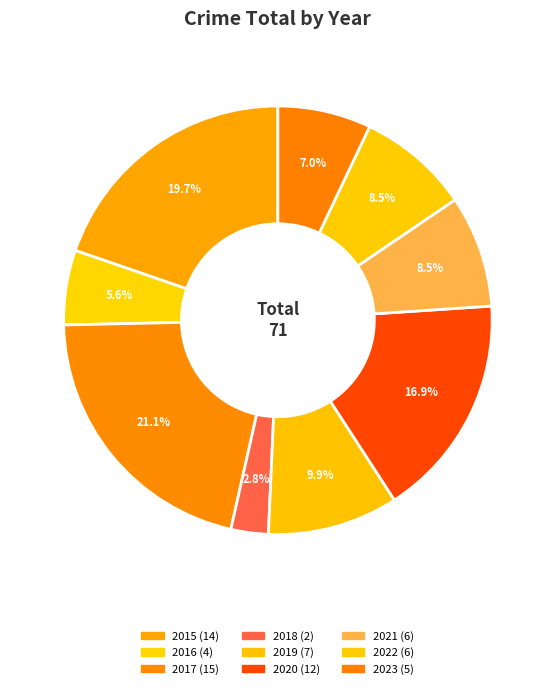

What is the ratio of the value at 2017 to the value at 2018?

7.5